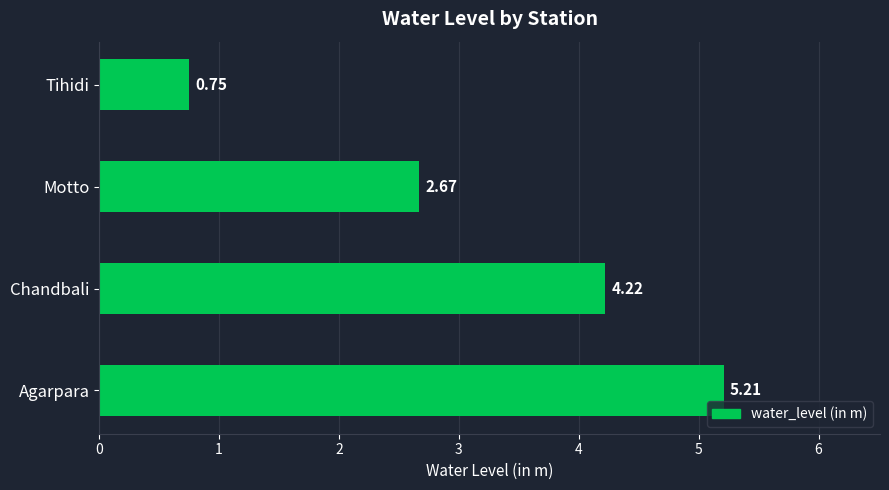

At which category does the chart reach its minimum across all series?

Tihidi